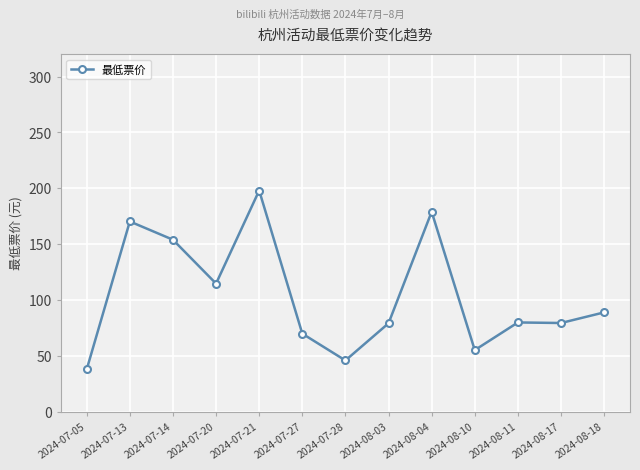

True or false: the data has more than 2 interior local peaks.

True